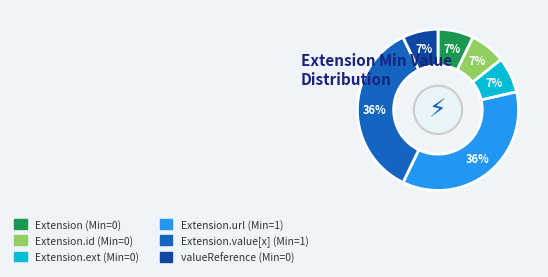

How many segments does this pie chart have?

6